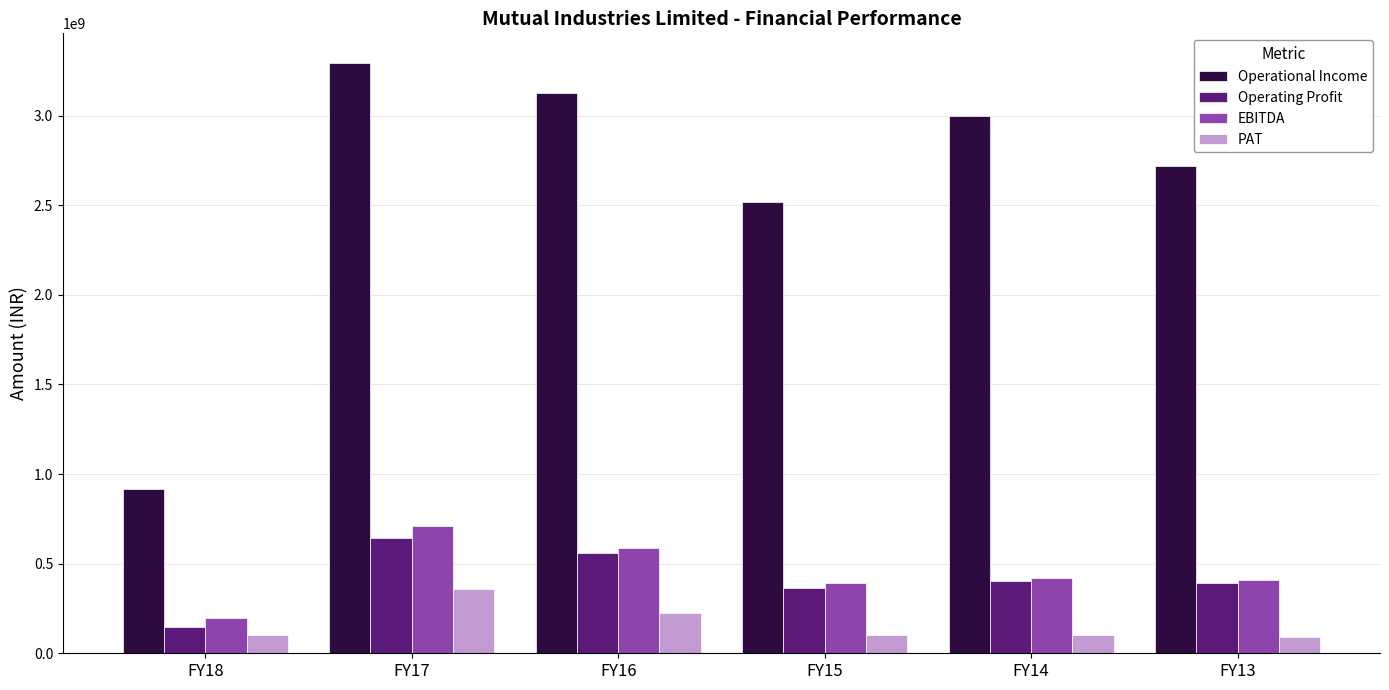

Which series has the largest total across all categories?

Operational Income